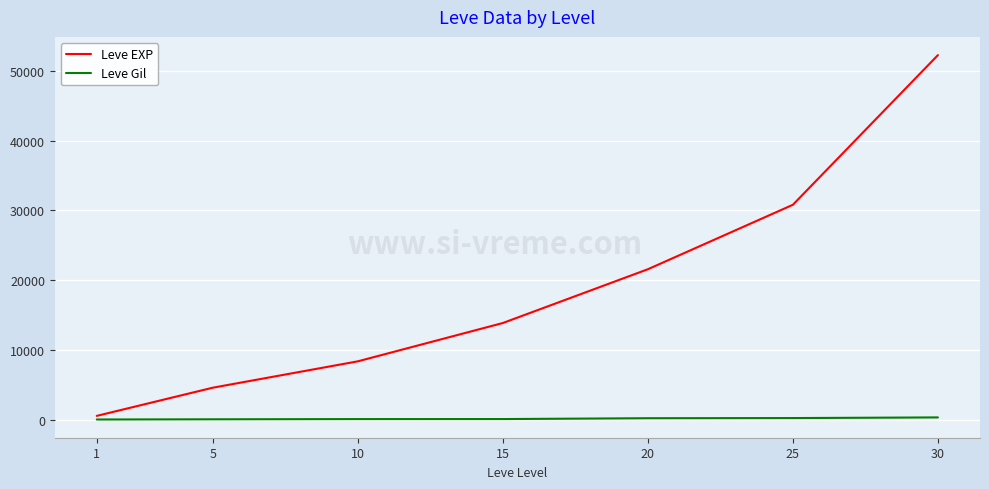

List the series in order of their overall mean, lowest first.

Leve Gil, Leve EXP